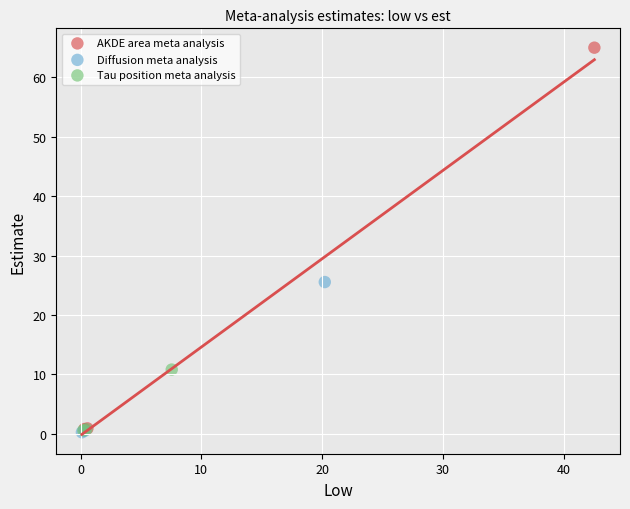

What are all the series names shown in the legend?

AKDE area meta analysis, Diffusion meta analysis, Tau position meta analysis